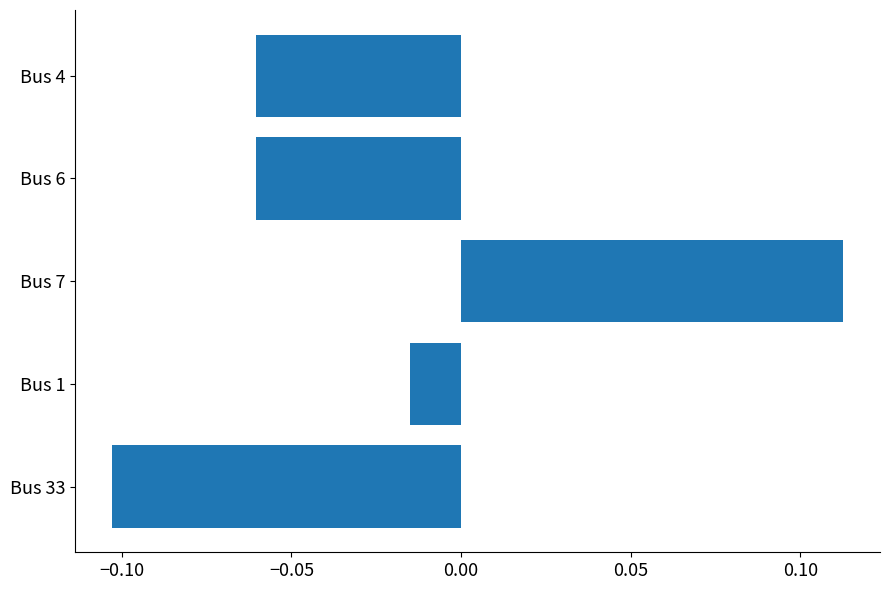

At which category does the chart reach its peak across all series?

Bus 7